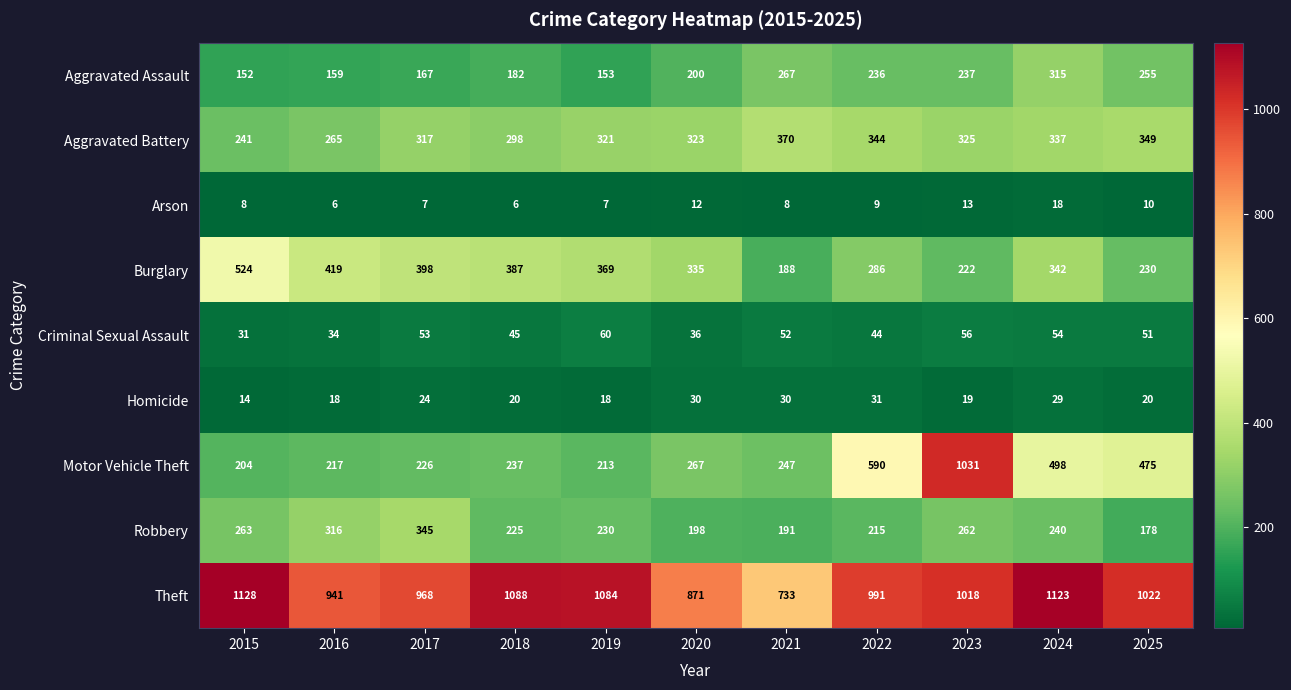

The Burglary series shows 38 at 2021. True or false?

False